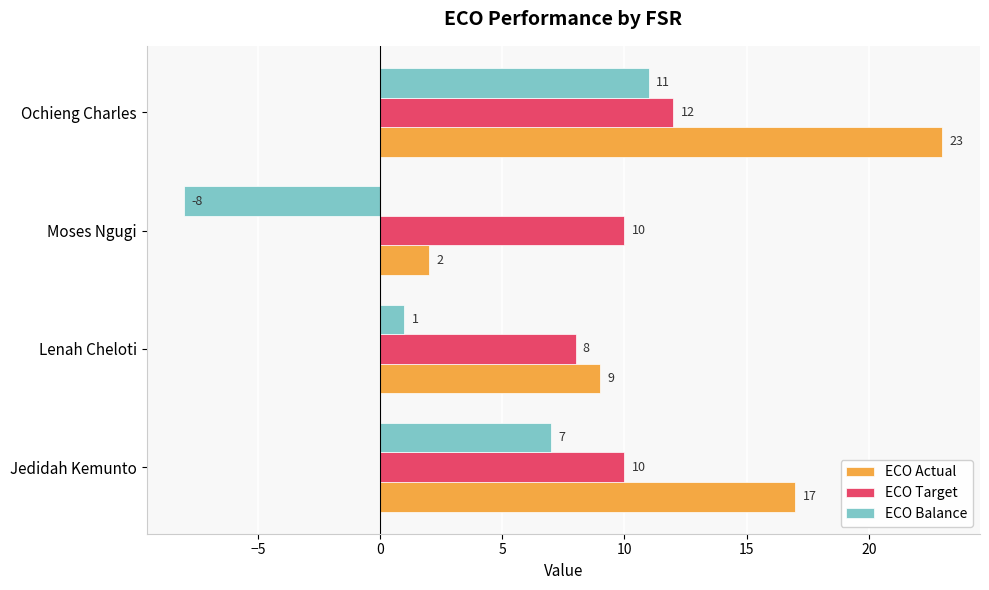

Where is ECO Balance nearest to the value 1?

Lenah Cheloti